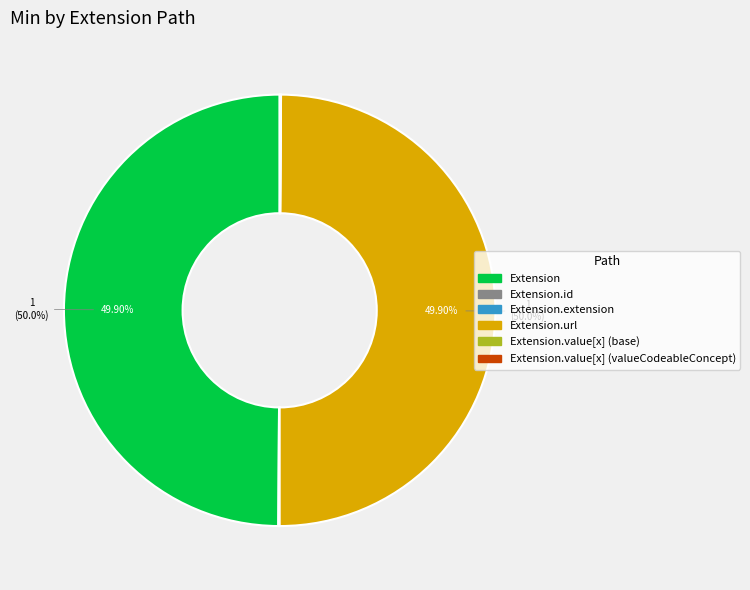

Which category has the smallest portion of the pie?

Extension.id